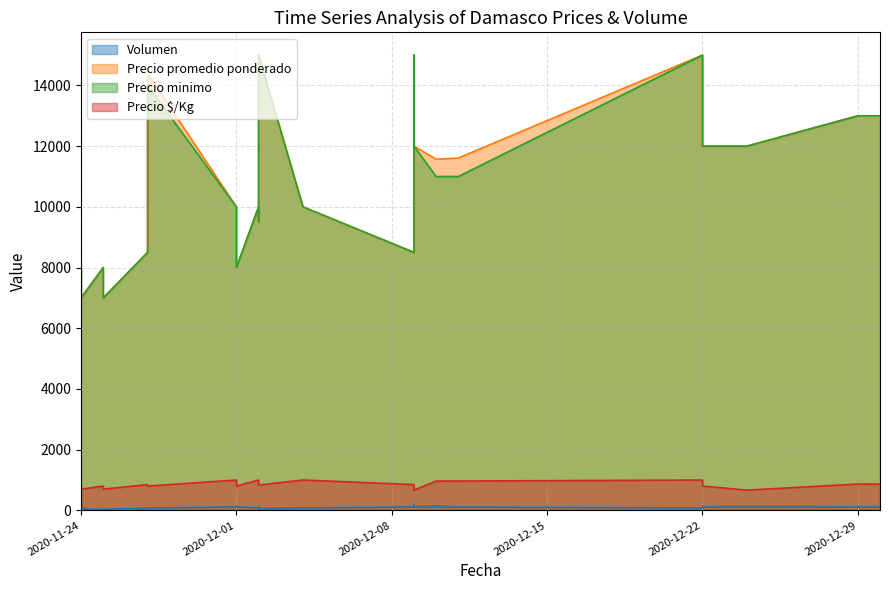

At how many categories does at least one series exceed 11188?

12